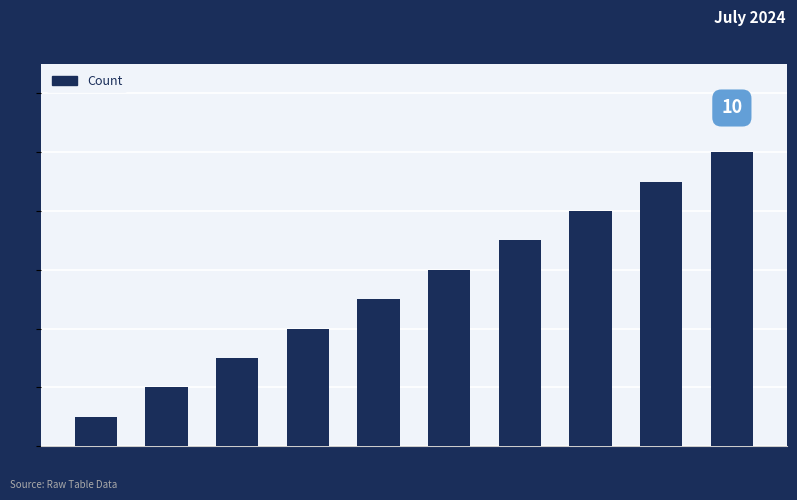

Where is the data nearest to the value 5?

parshya